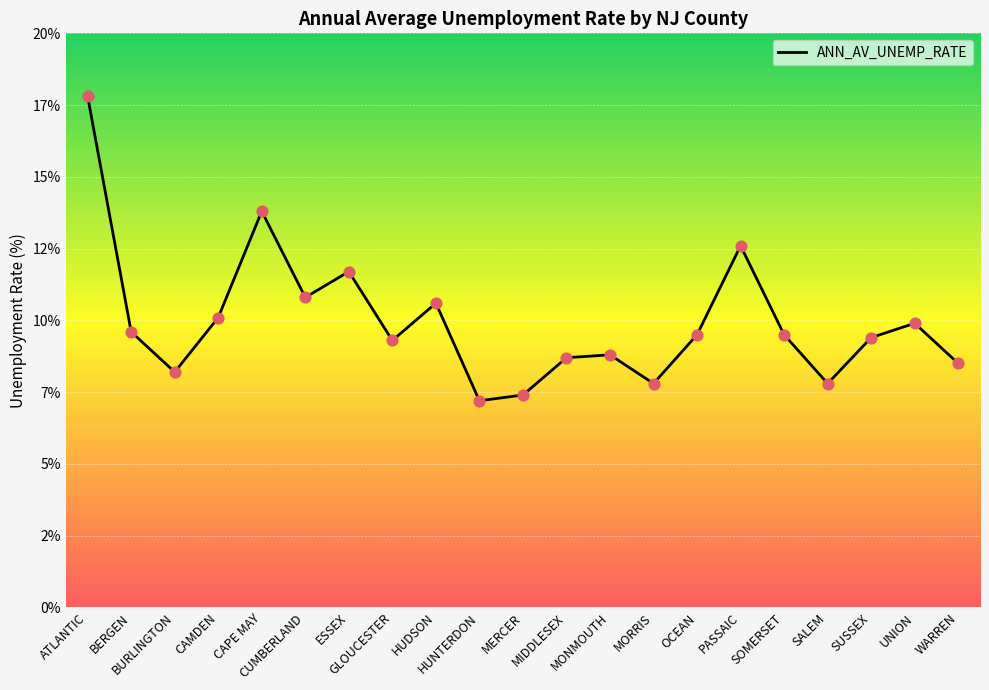

Between BURLINGTON and ESSEX, which is larger?

ESSEX